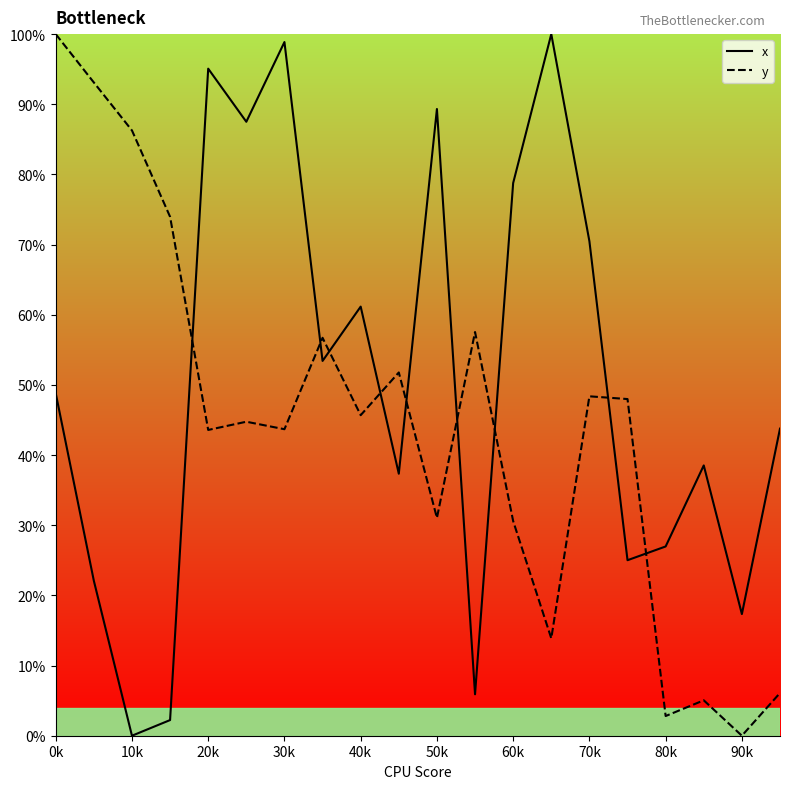

What is the difference between the maximum and minimum values in the x series?

100.0